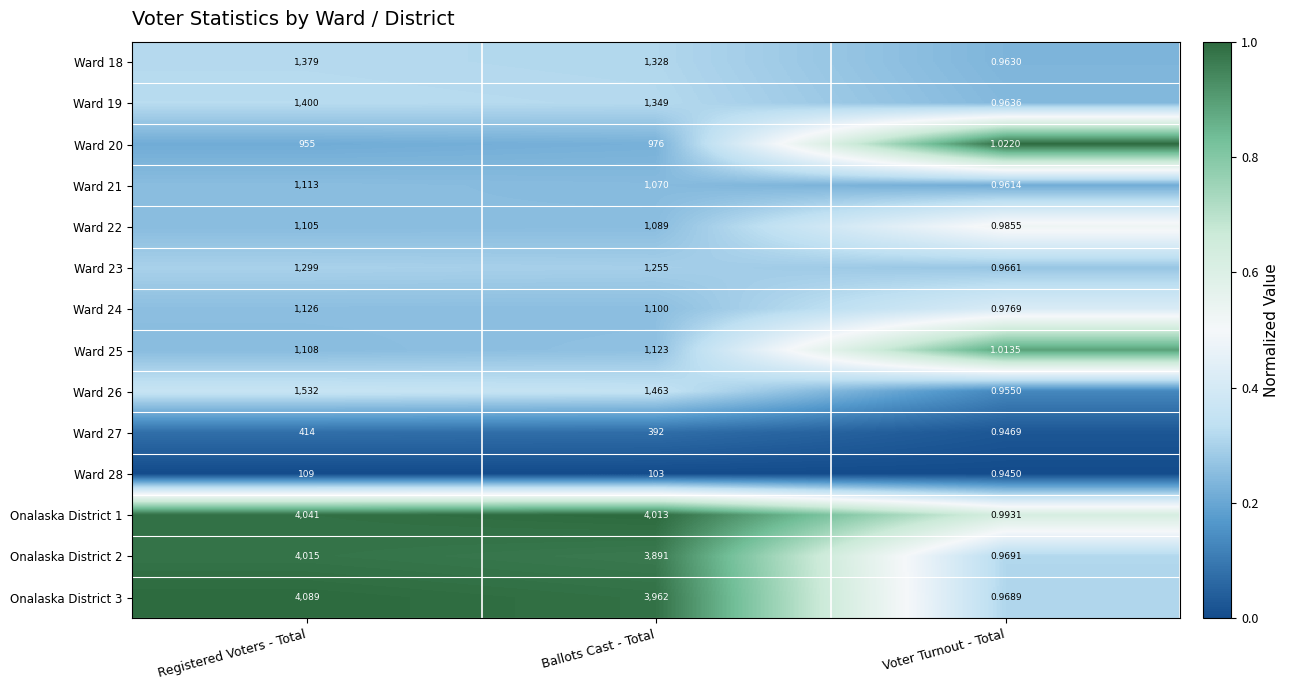

Is the value of Ward 23 at Registered Voters - Total greater than the value of Ward 27 at Ballots Cast - Total?

Yes